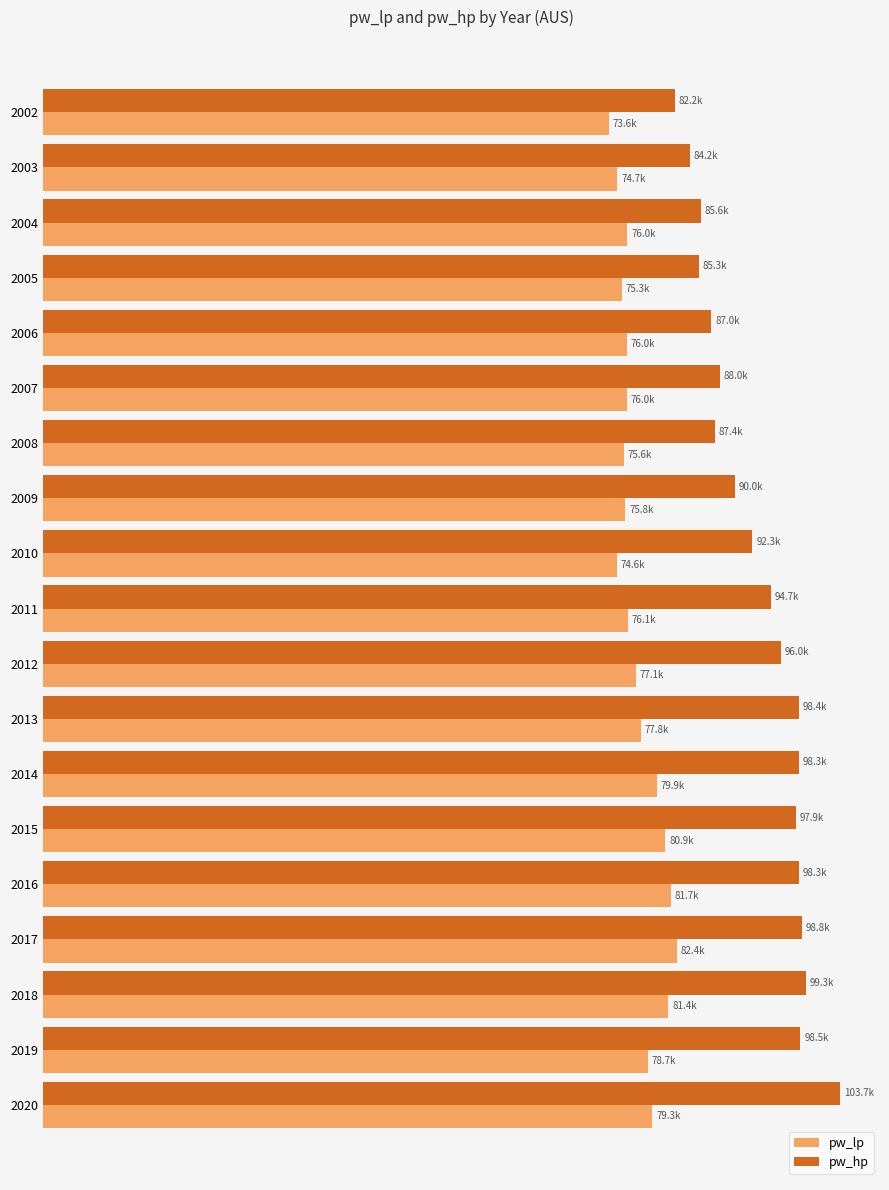

What are all the series names shown in the legend?

pw_lp, pw_hp